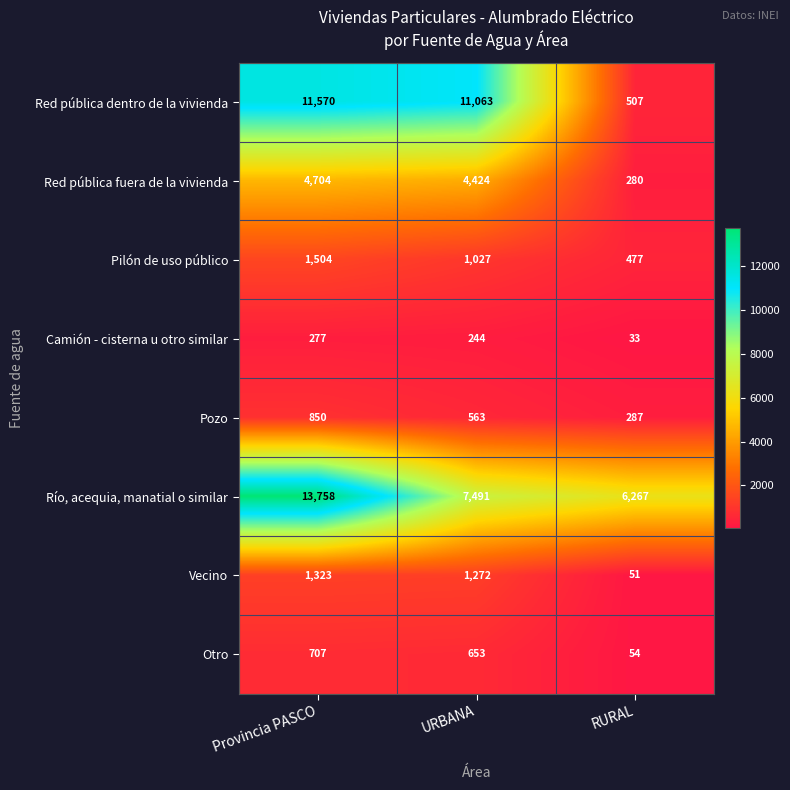

Which series has the largest range (max minus min)?

Red pública dentro de la vivienda